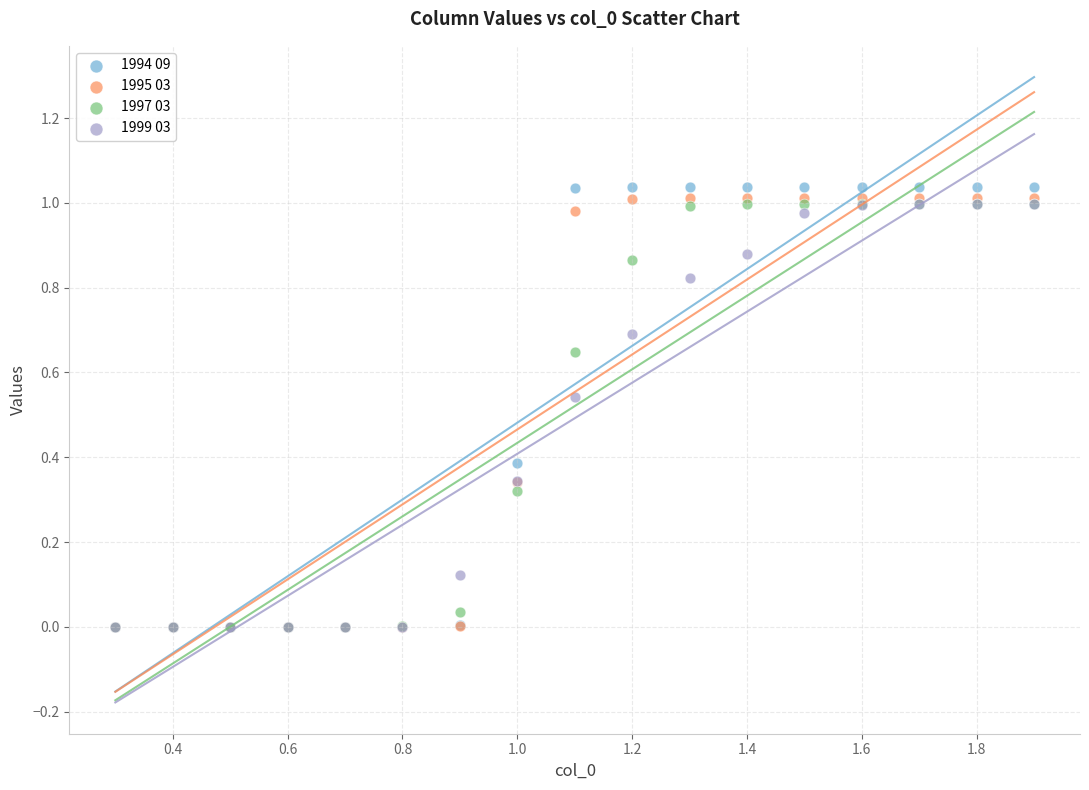

What are all the series names shown in the legend?

1994 09, 1995 03, 1997 03, 1999 03